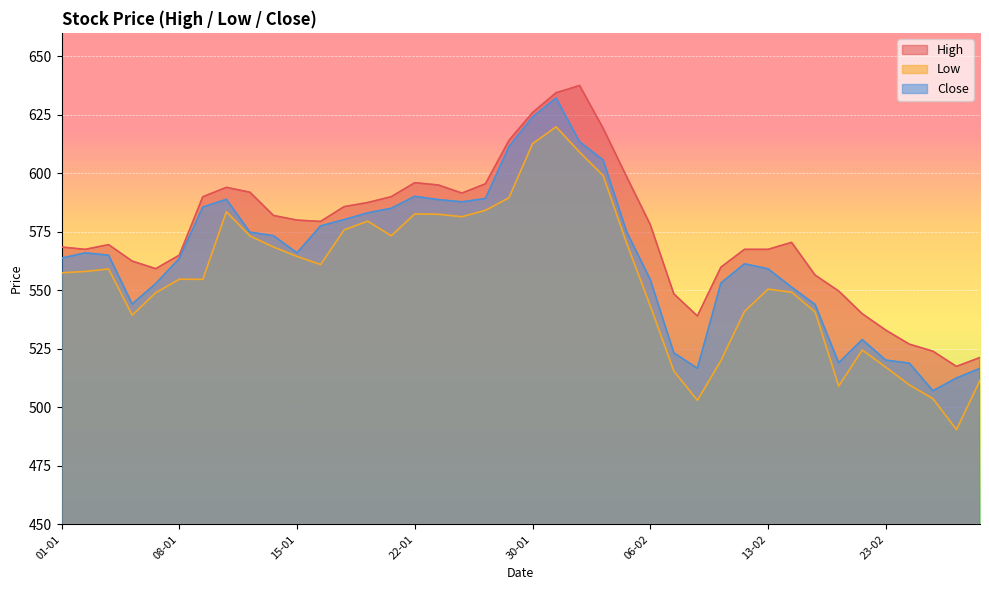

What is the total value across all series at 01-01?

1689.8